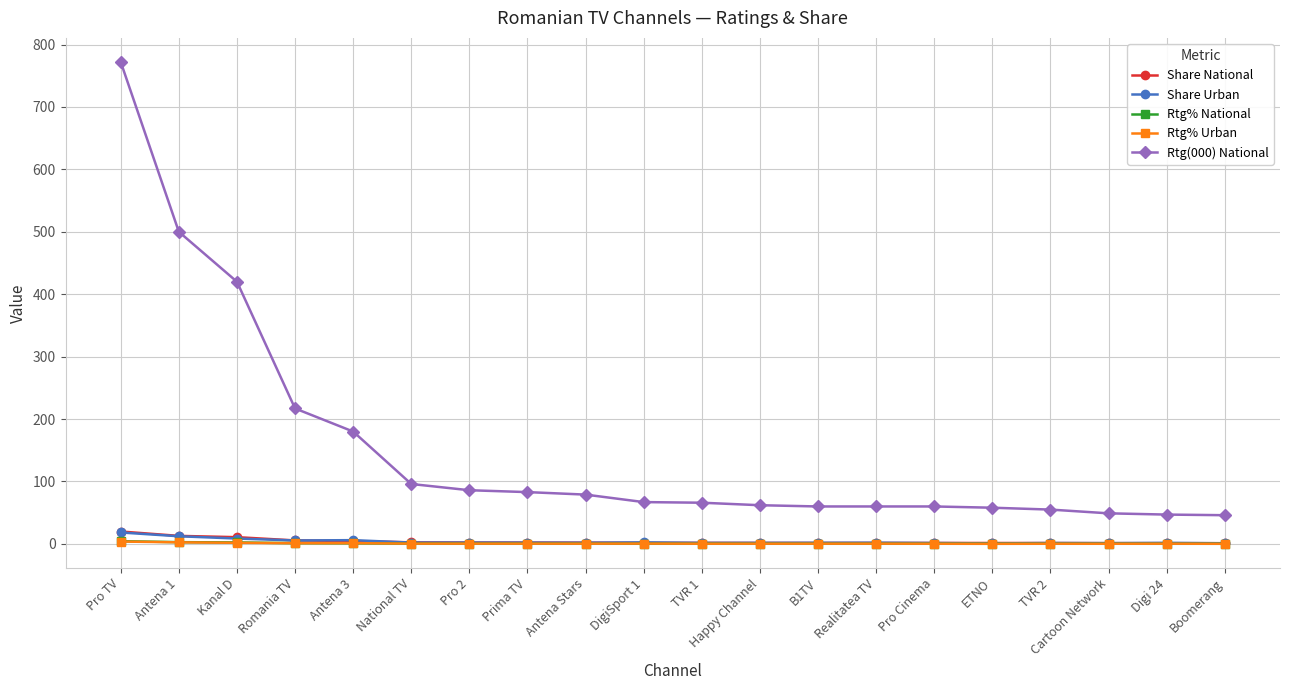

Which series has the largest range (max minus min)?

Rtg(000) National